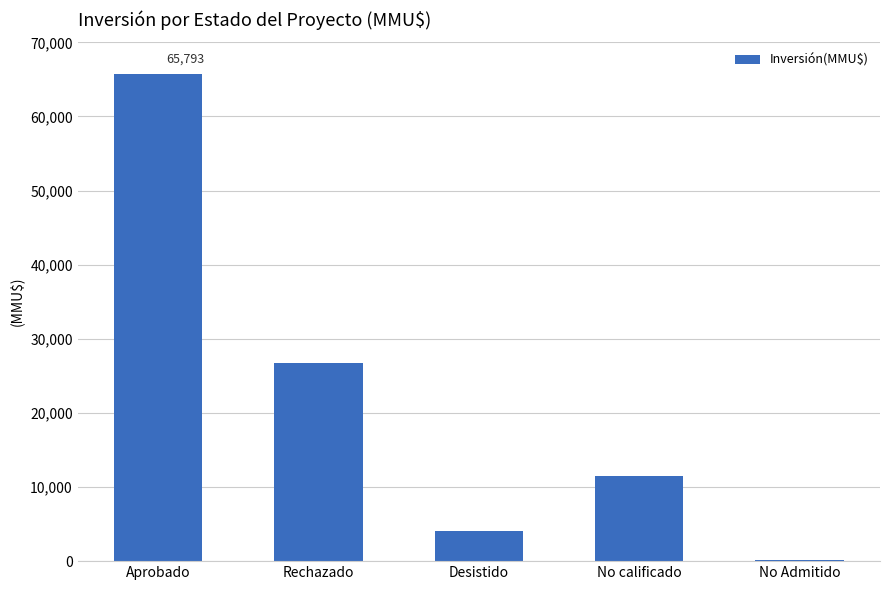

Where is the data nearest to the value 32946?

Rechazado